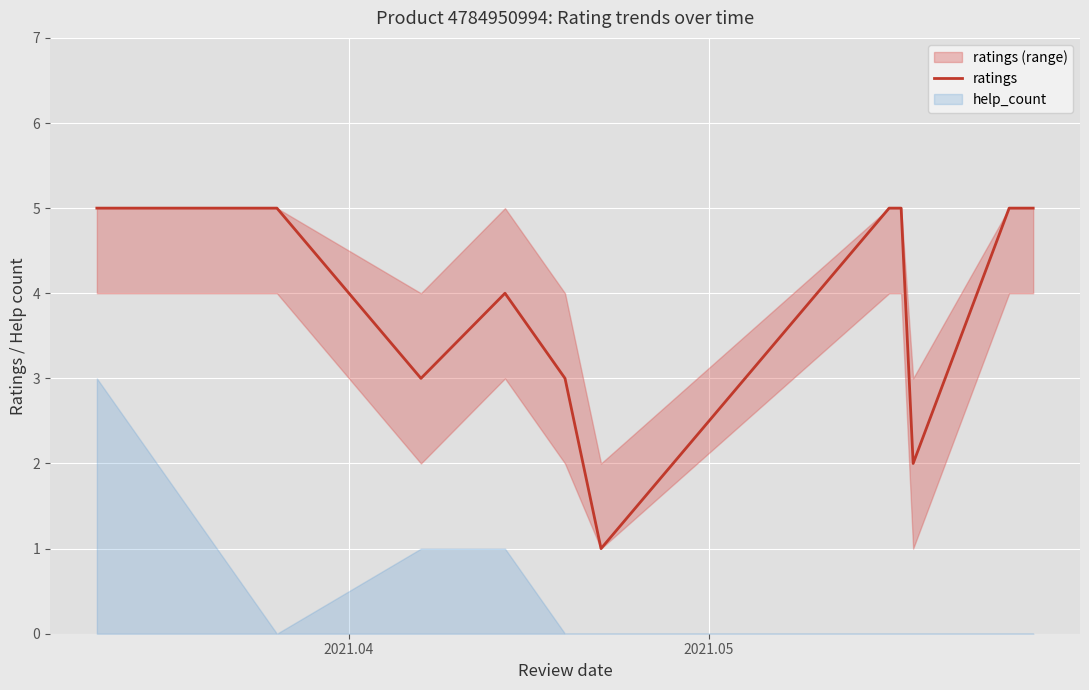

What is the average value?

4